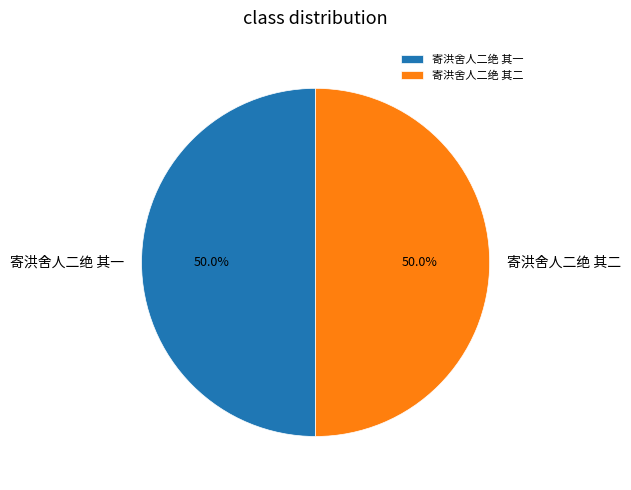

To the nearest percent, what percentage of the pie is 寄洪舍人二绝 其一?

50%